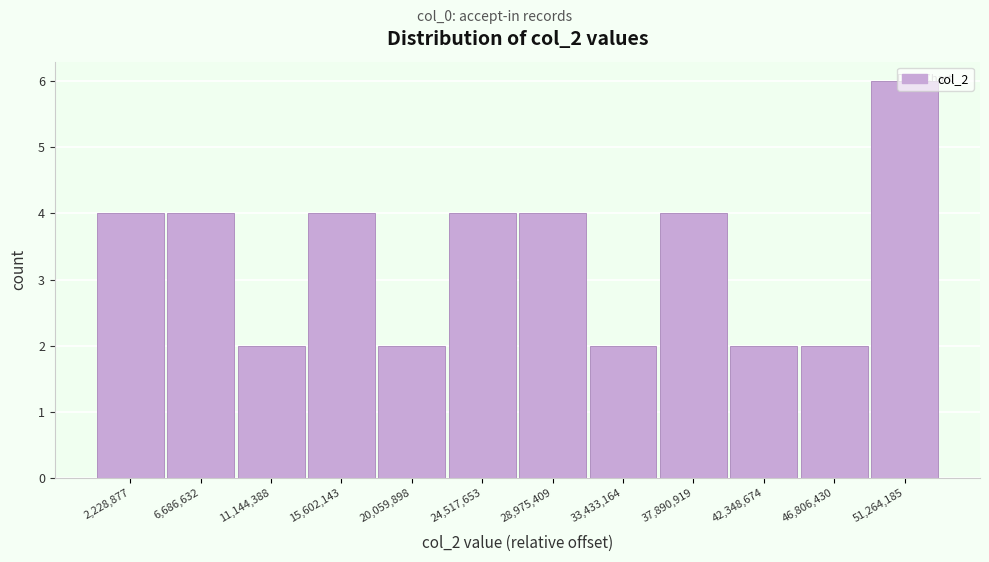

What is the height of the bar covering 0 to 4500000 on the x-axis? Neither the bar edges nor the heights are printed on the chart, so give them approximately, as read against the axes.

4